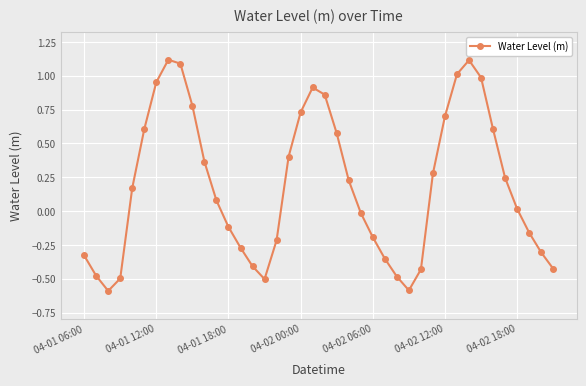

What is the difference between the second highest and minimum values?

1.7